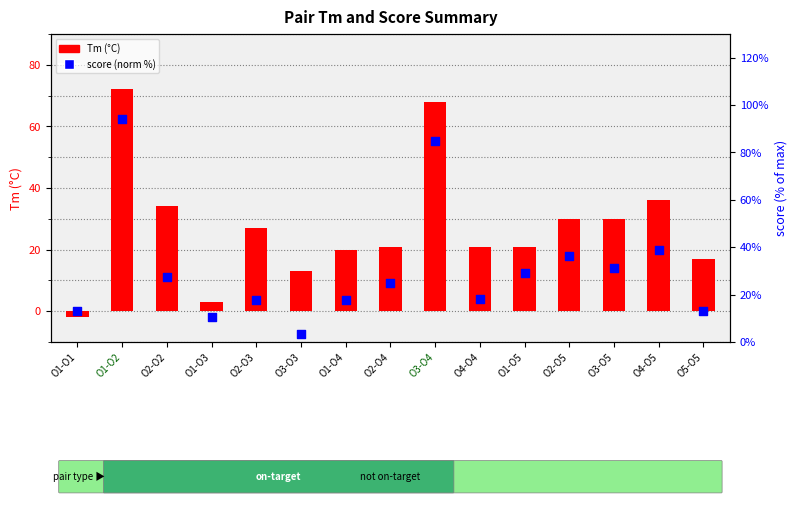

Which series has the largest total across all categories?

score (percentile)